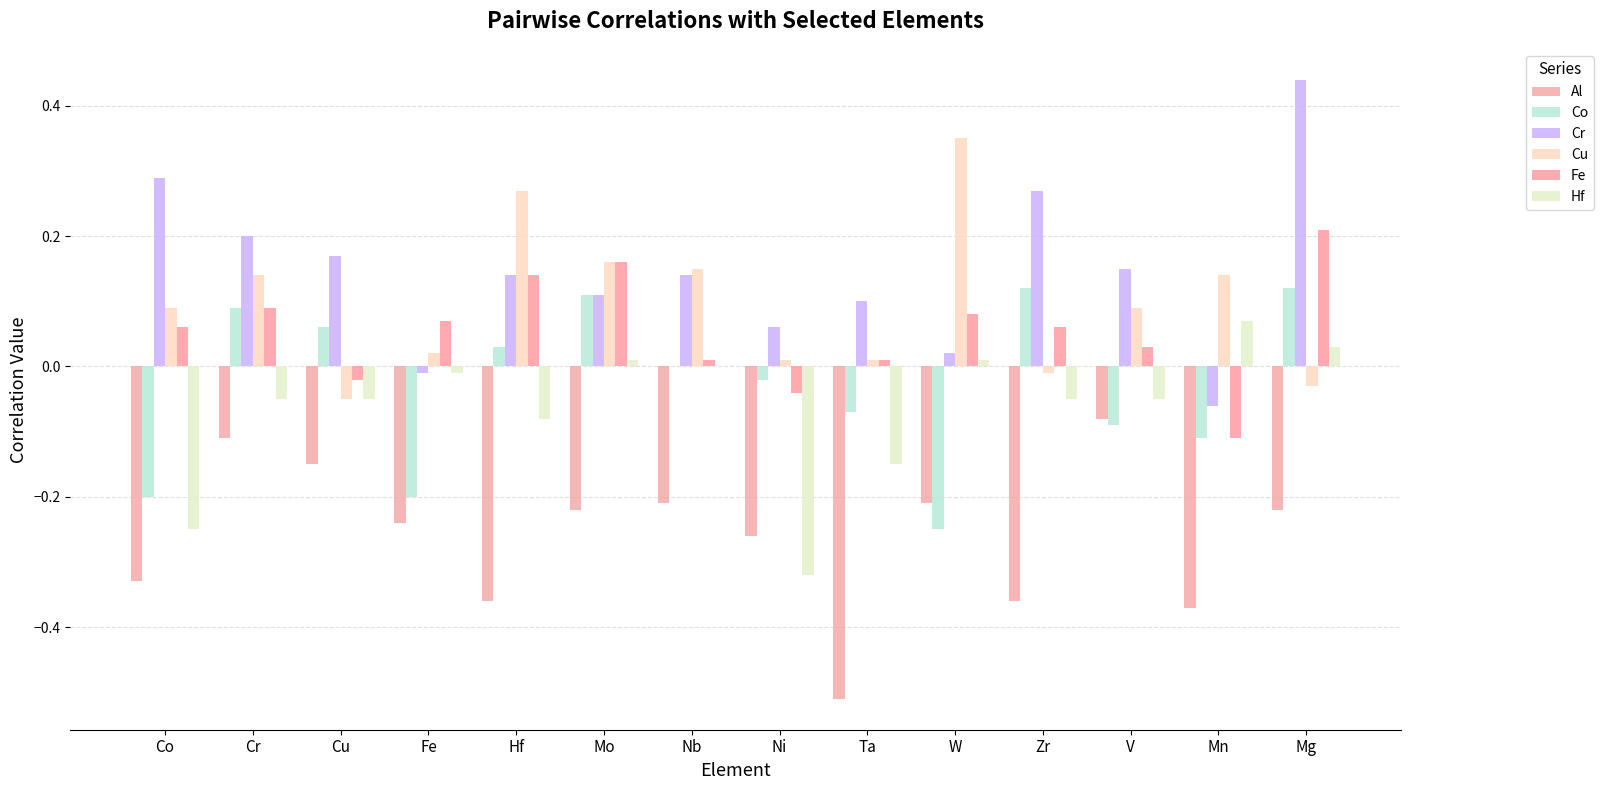

Which series changed the most between Ni and Zr?

Hf